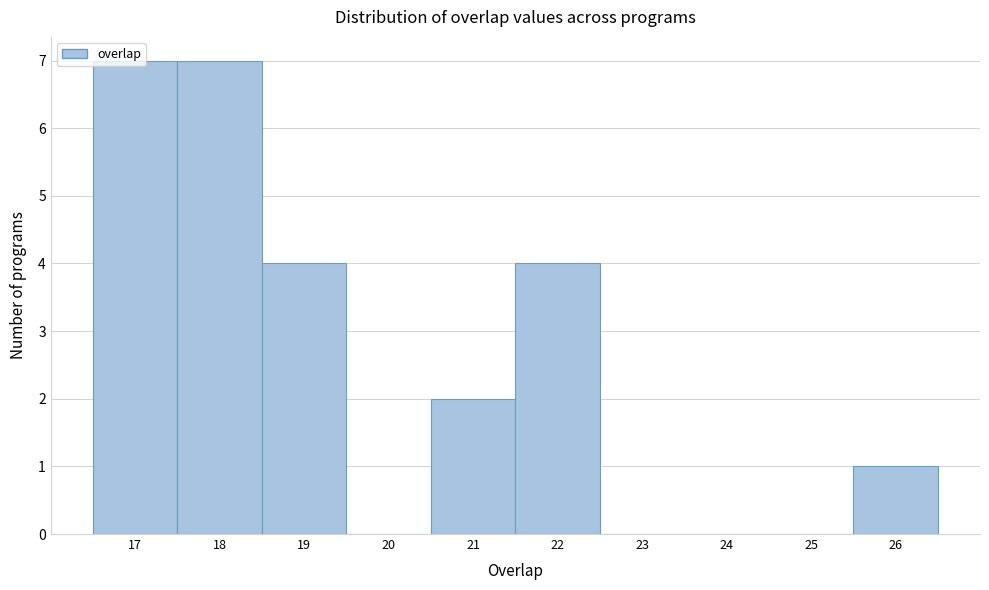

Reading left to right, transcribe this chart: for each bar, give the range it covers on the x-axis and its height. The values are not printed on the chart, so give them approximately, as read against the axis.

16.5 to 17.5: 7
17.5 to 18.5: 7
18.5 to 19.5: 4
19.5 to 20.5: 0
20.5 to 21.5: 2
21.5 to 22.5: 4
22.5 to 23.5: 0
23.5 to 24.5: 0
24.5 to 25.5: 0
25.5 to 26.5: 1